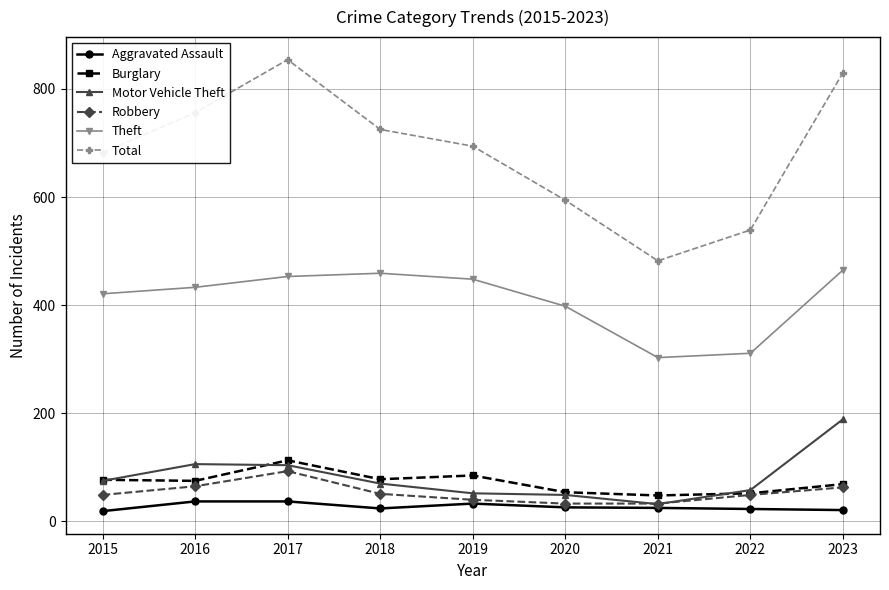

What is the value of the Theft point at the 7th from the left?

303